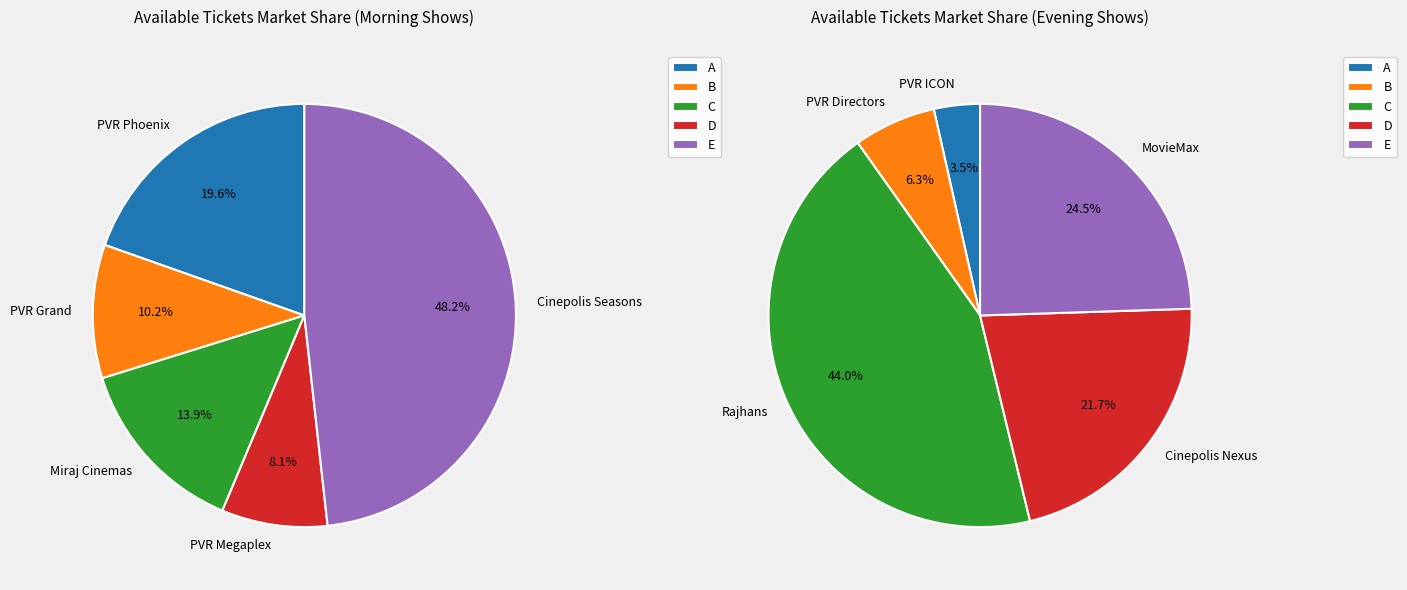

Is the sum of PVR INOX Phoenix Market City and Cinepolis Nexus Westend greater than half?

No